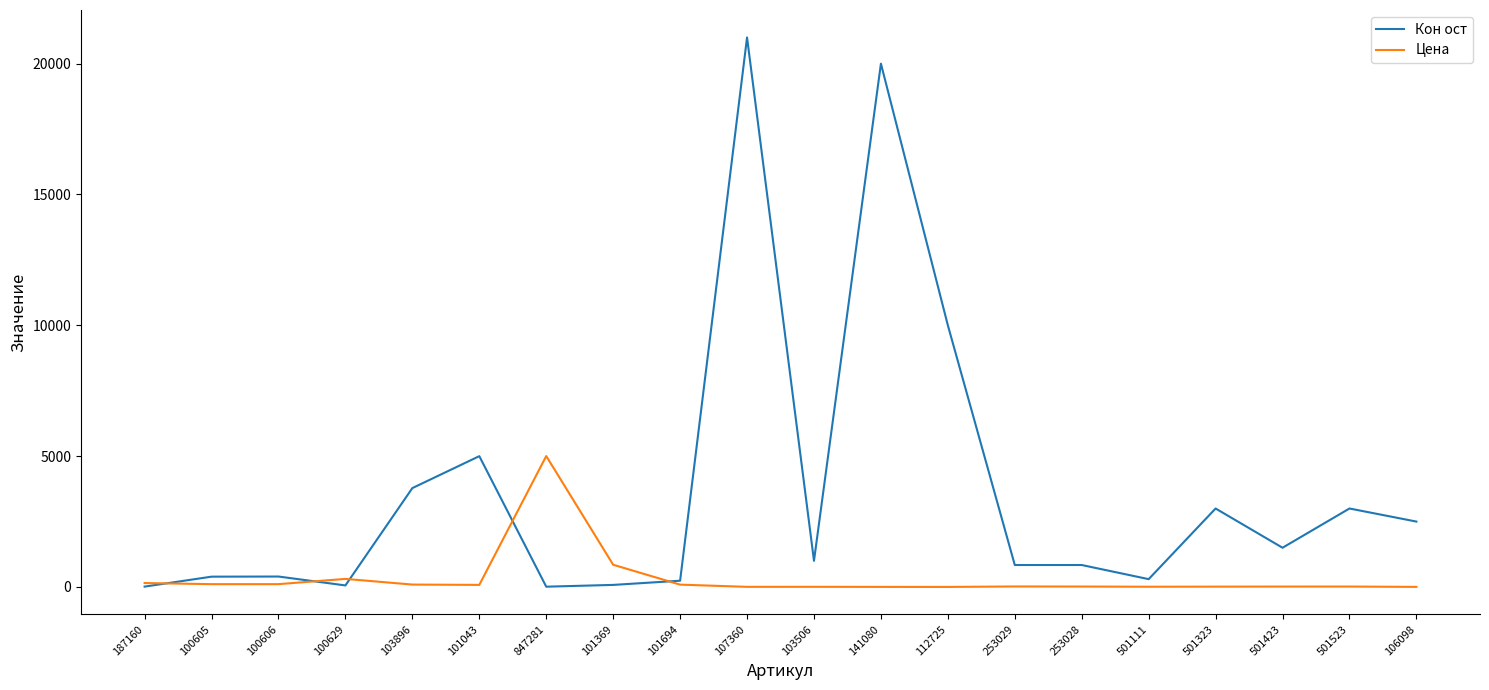

At which category does the chart reach its peak across all series?

107360